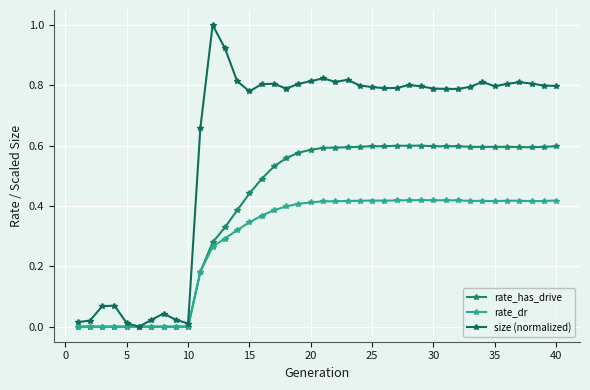

How many interior local peaks does the rate_has_drive series have?

5